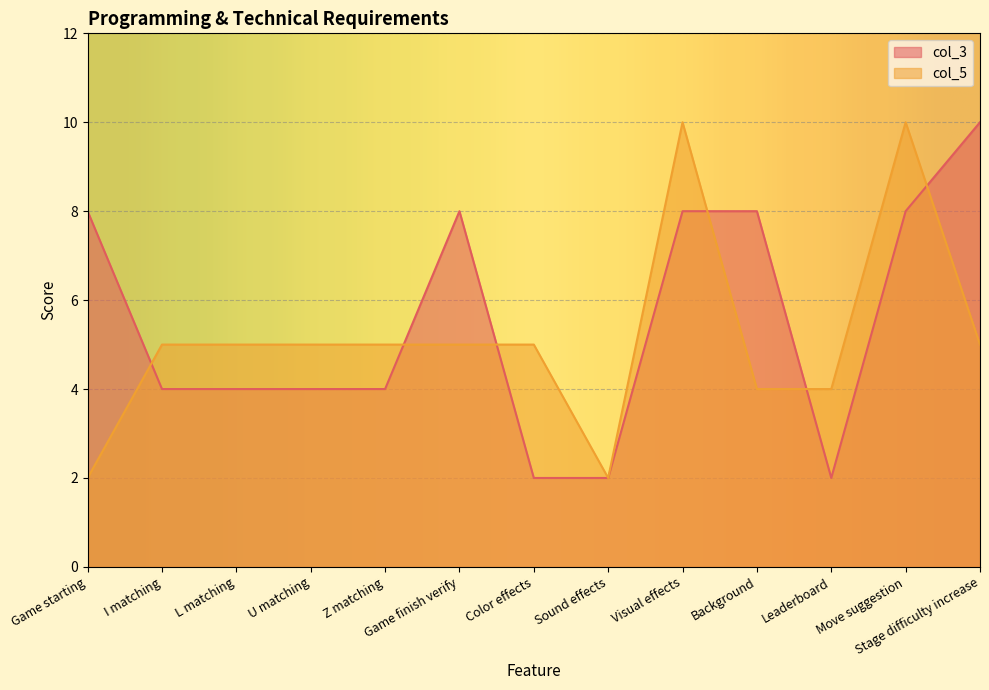

Reading left to right, list all the values displayed in this chart.

col_3: 8	4	4	4	4	8	2	2	8	8	2	8	10
col_5: 2	5	5	5	5	5	5	2	10	4	4	10	5